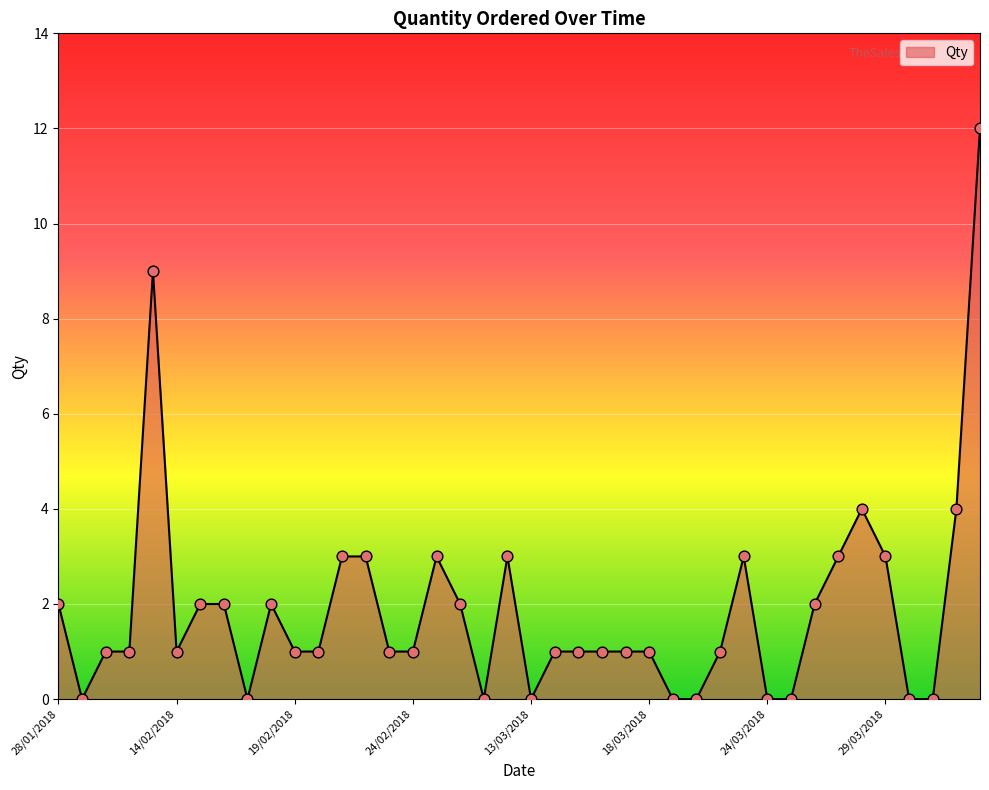

What is the difference between the maximum and minimum values?

12